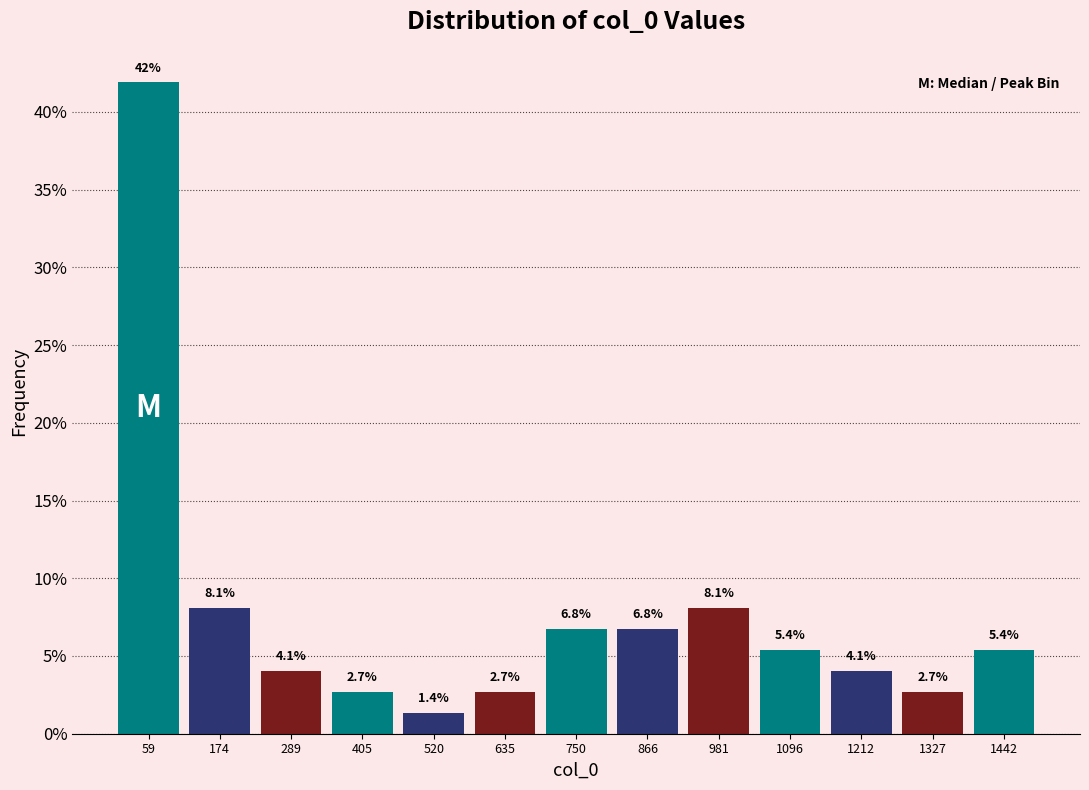

Over which range of the x-axis is the bar tallest?

0 to 120